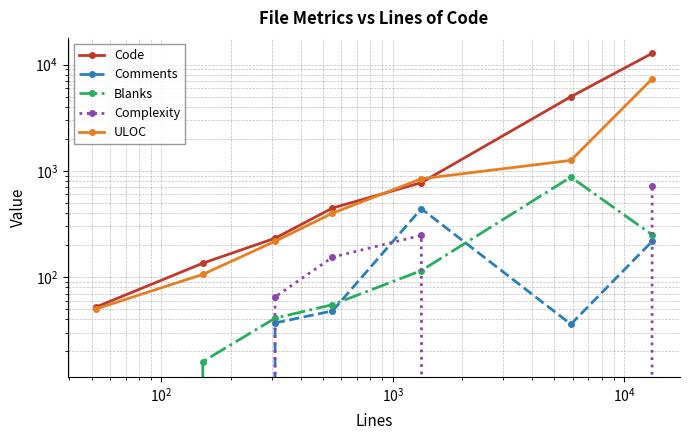

How many lines are shown in the chart?

5